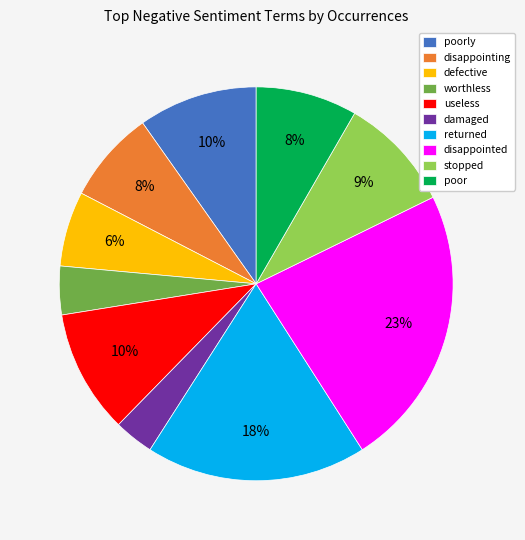

The disappointing slice represents 1% of the pie. True or false?

False